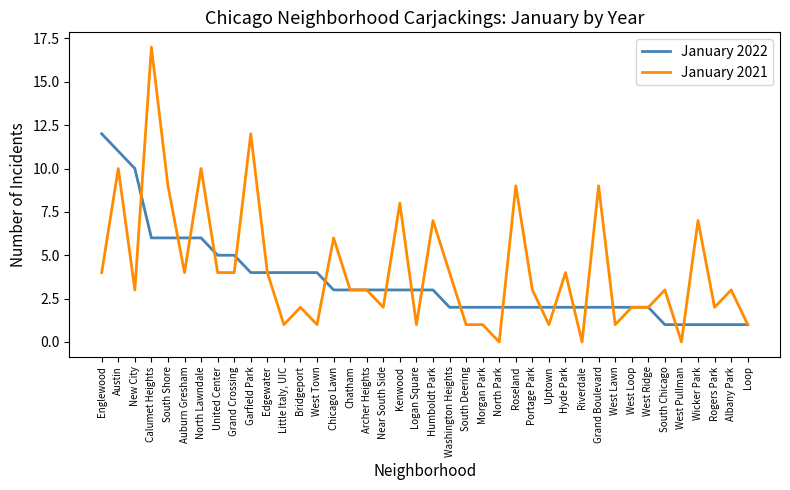

What is the difference between the maximum and minimum values in the January 2021 series?

17